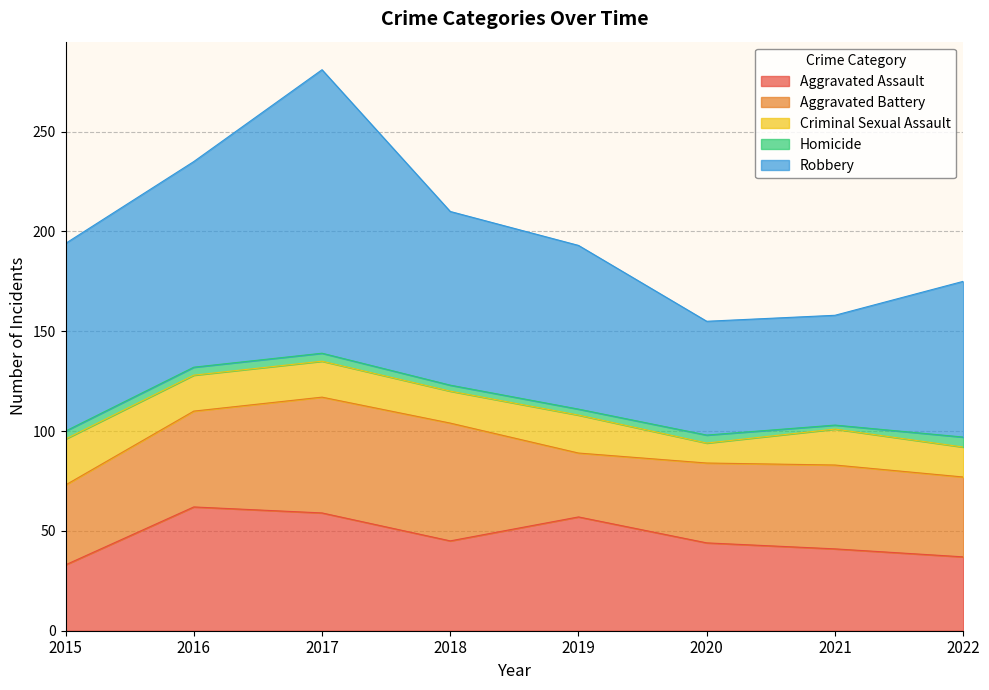

True or false: Criminal Sexual Assault and Aggravated Battery cross at least once.

False